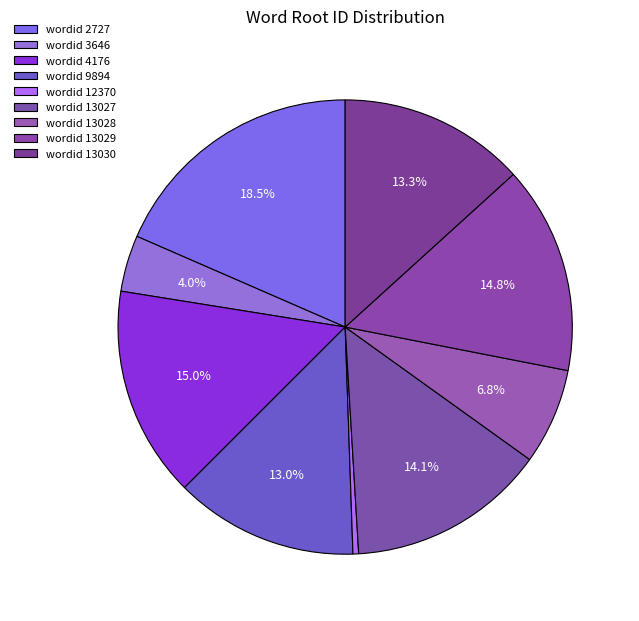

How many segments does this pie chart have?

9